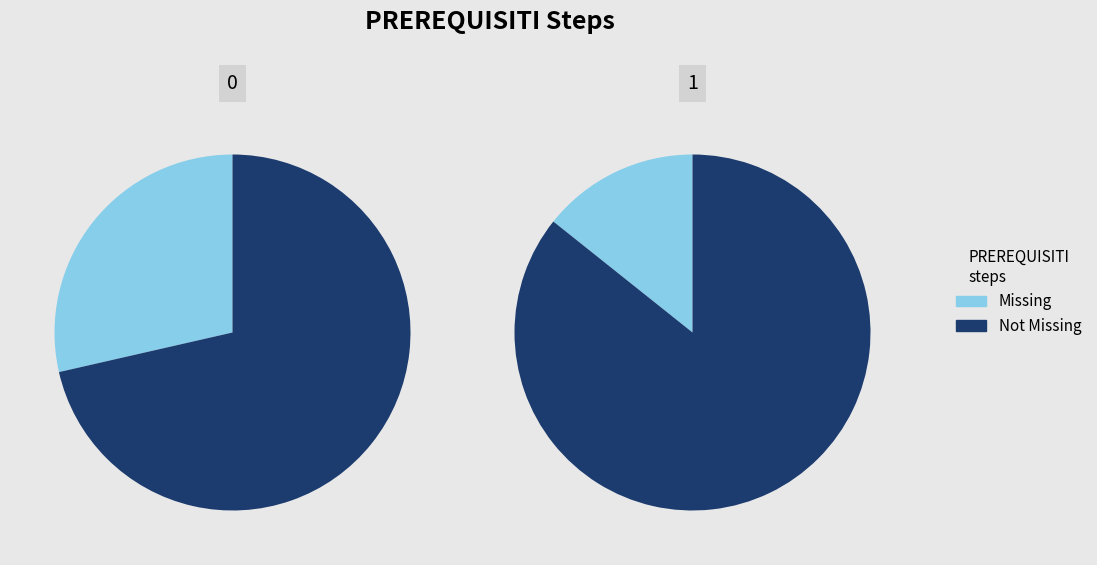

Is it true that 4 is 14% of the pie?

True